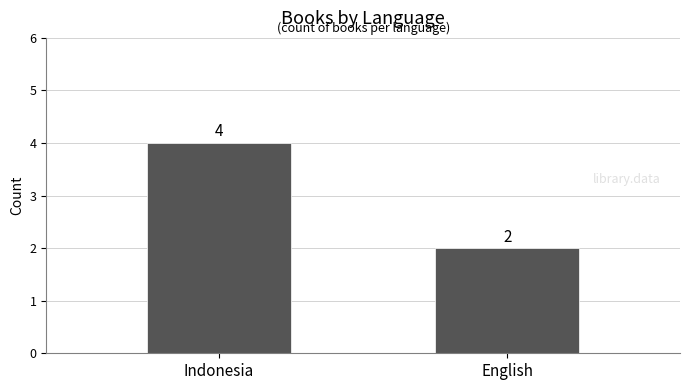

At which category does the chart reach its peak across all series?

Indonesia